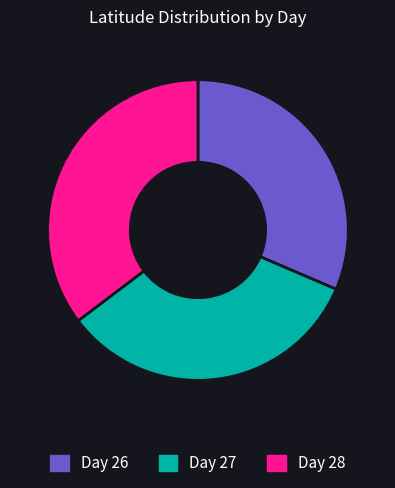

The Day 28 slice represents 29% of the pie. True or false?

False